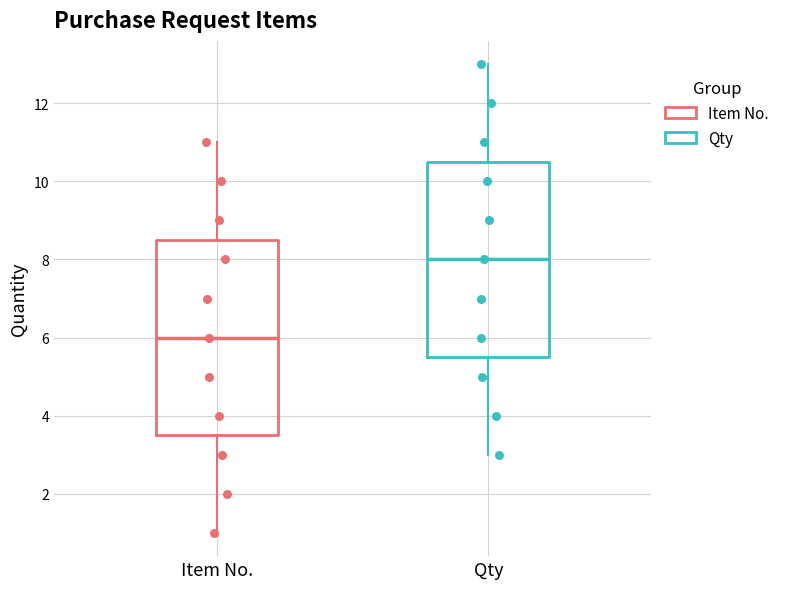

Reading left to right, read every box against the y-axis: the position of its median line, the range the box covers, and the ends of its whiskers. The values are not printed on the chart, so give them approximately, as read against the axis.

Item No.: median 6.0, box 3.6 to 8.6, whiskers 1.0 to 11.0
Qty: median 8.0, box 5.6 to 10.6, whiskers 3.0 to 13.0